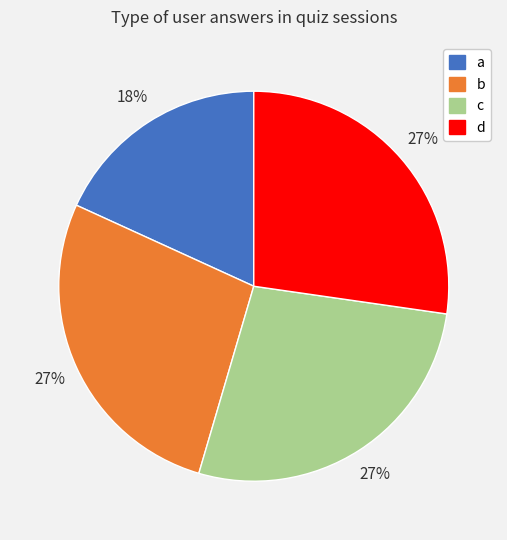

True or false: c accounts for 27% of the total.

True